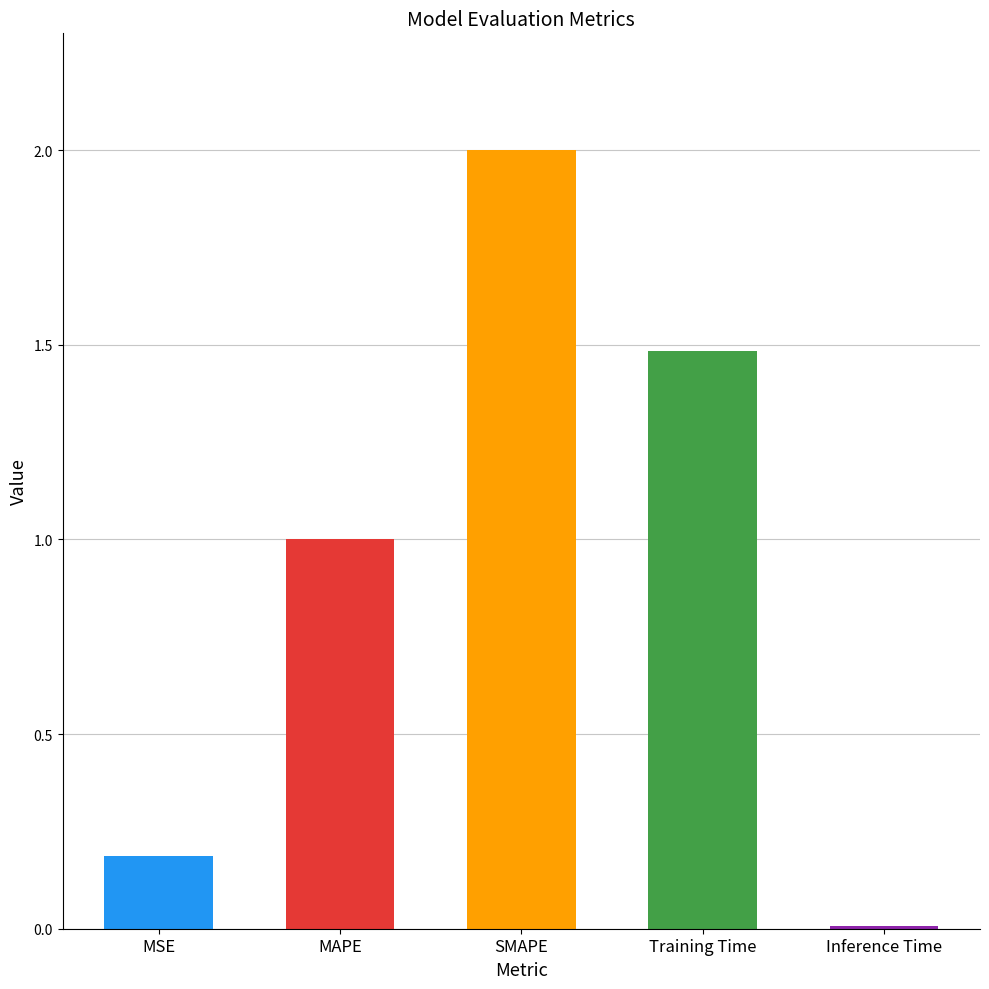

Reading right to left, what are all the values shown in this chart?

0.0	1.5	2.0	1.0	0.2